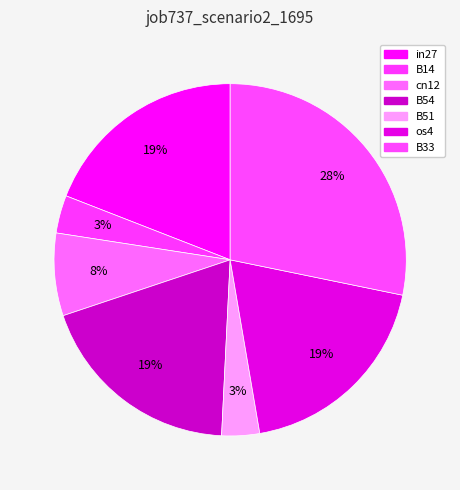

Count the number of slices in the pie.

7